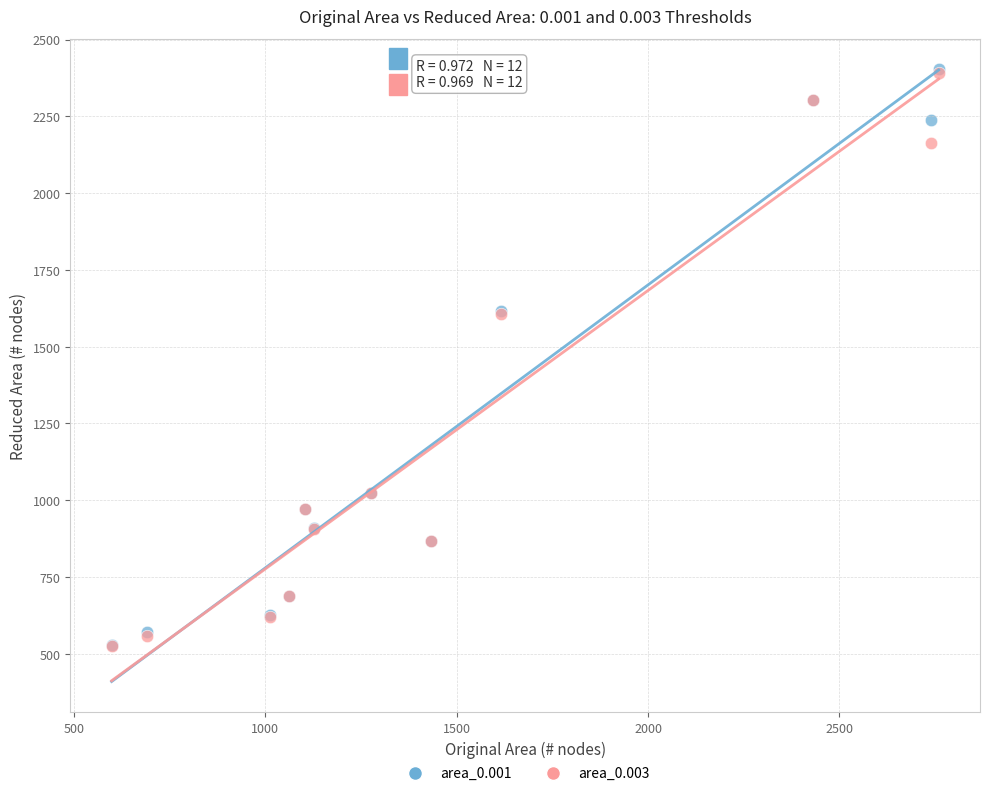

What are all the series names shown in the legend?

area_0.001, area_0.003